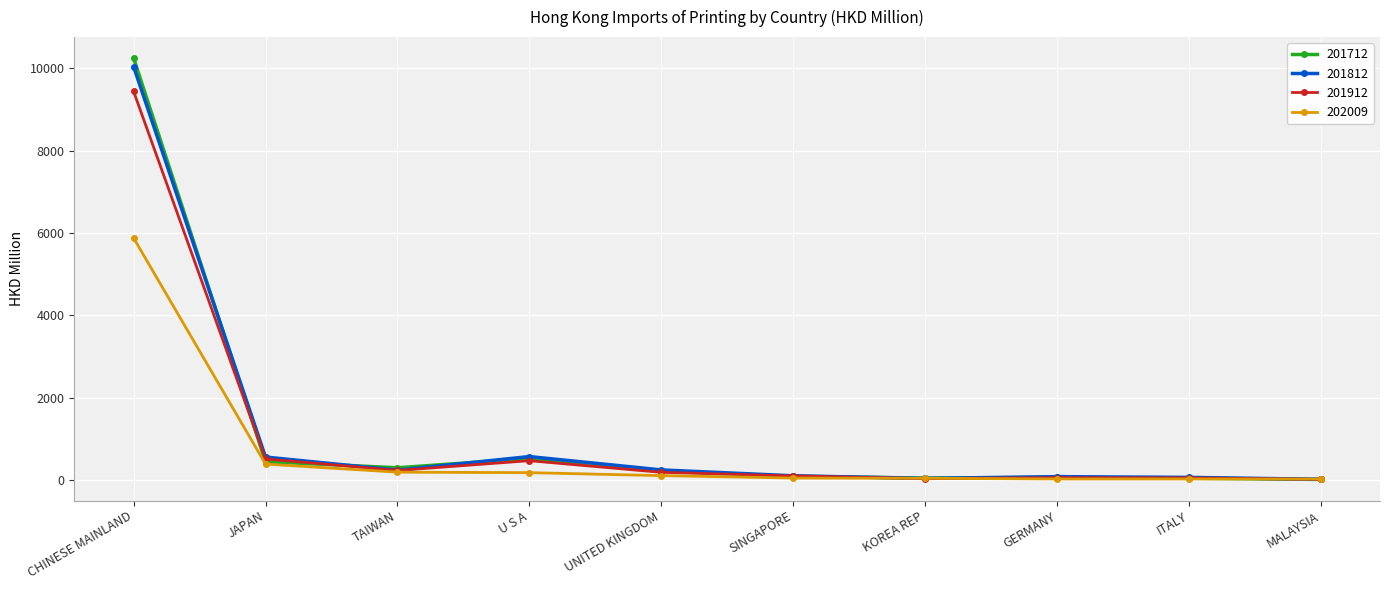

What is the value of the 202009 point at the 1st from the left?

5879.2